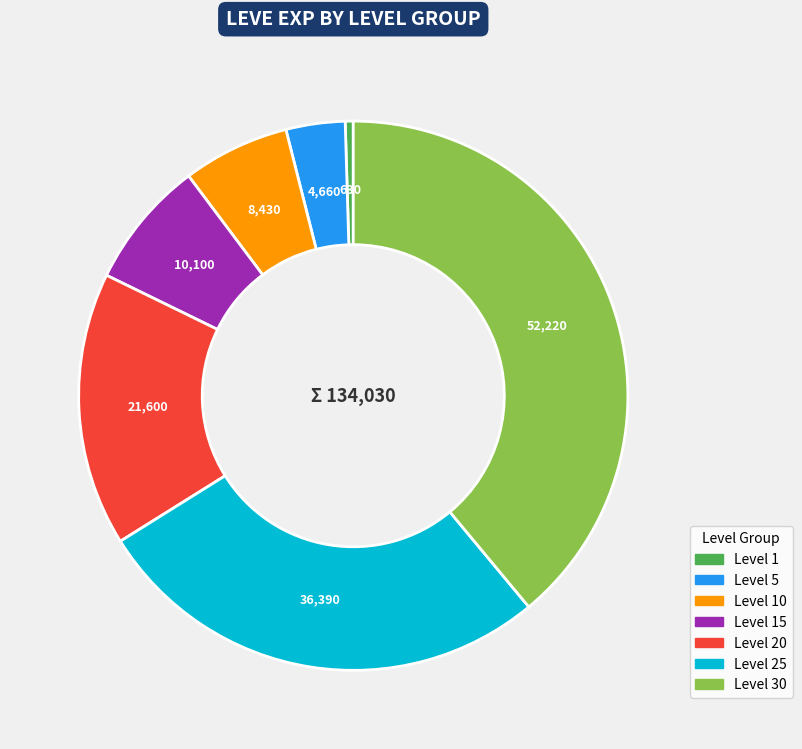

Count the number of slices in the pie.

7